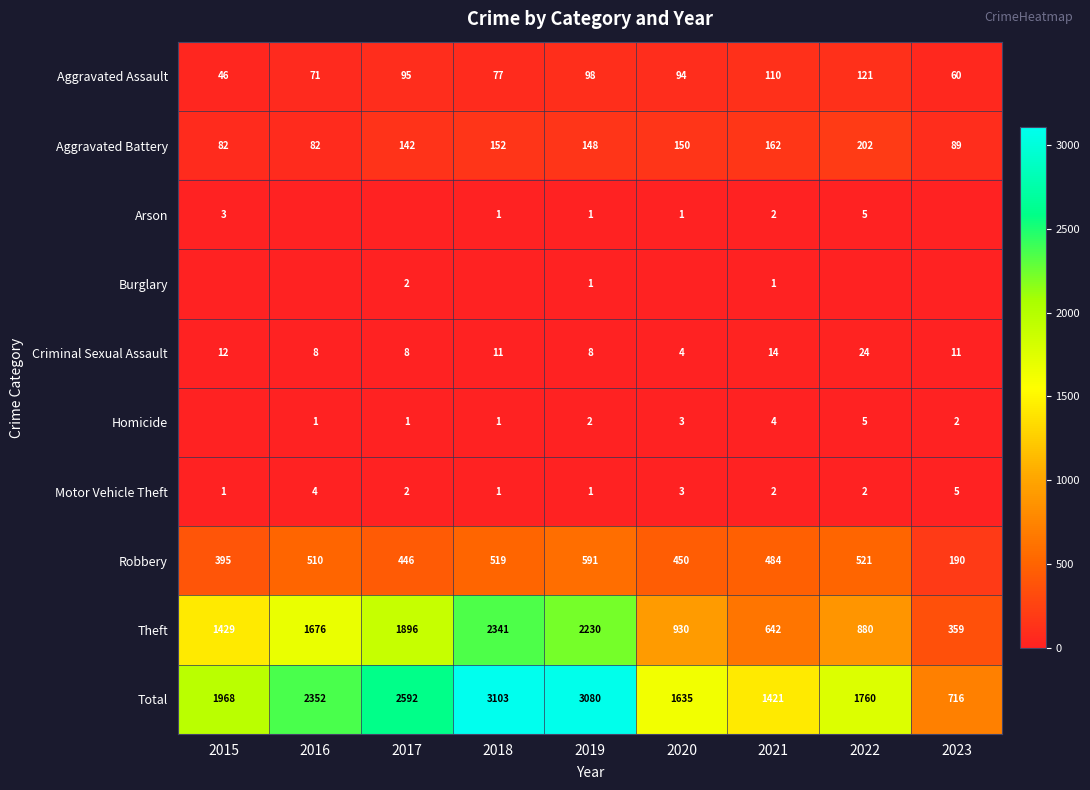

What is the spread (max minus min) of values at 2018?

3103